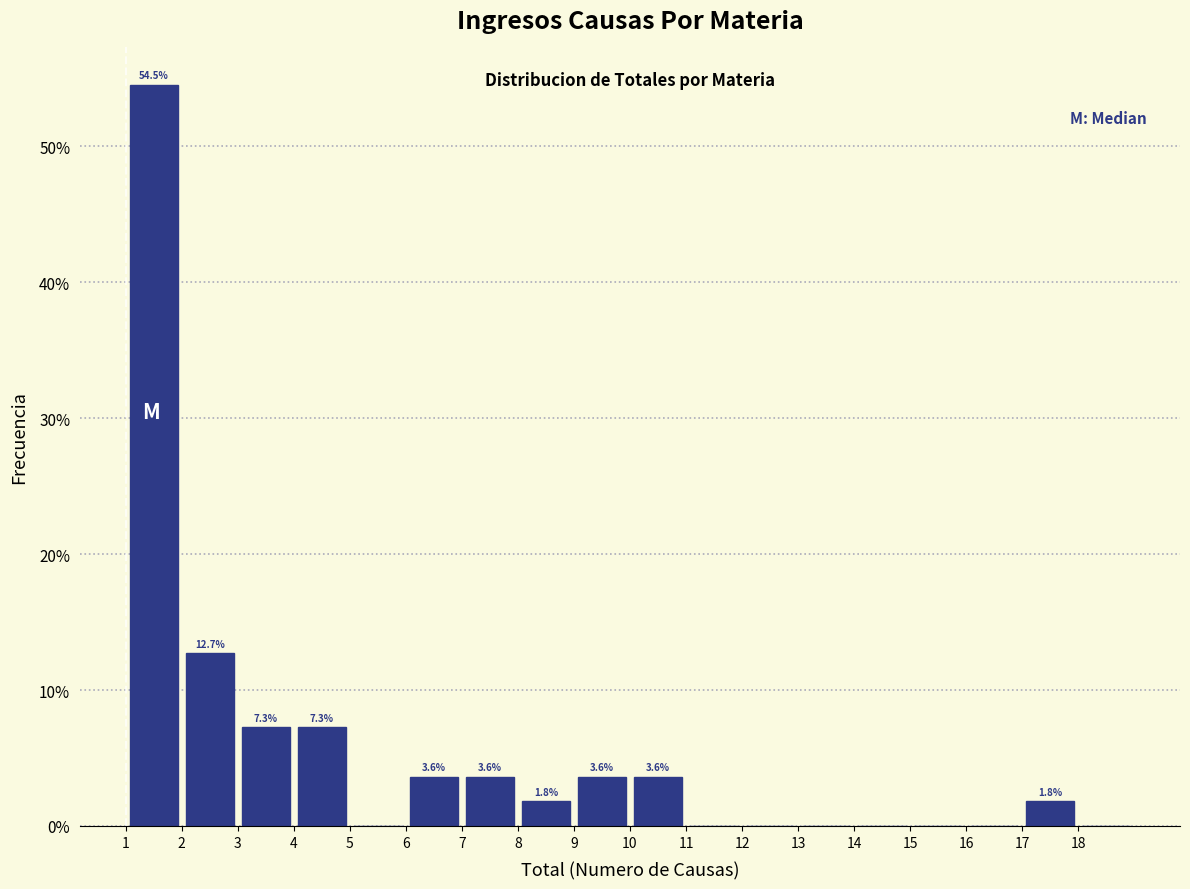

Over which range of the x-axis is the bar tallest?

1 to 2